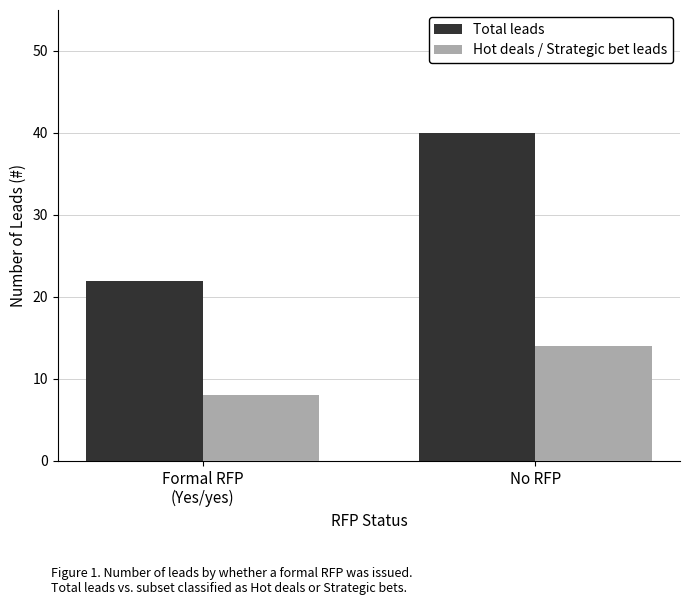

Reading left to right, what are all the values shown in this chart?

Total leads: 22	40
Hot deals / Strategic bet leads: 8	14